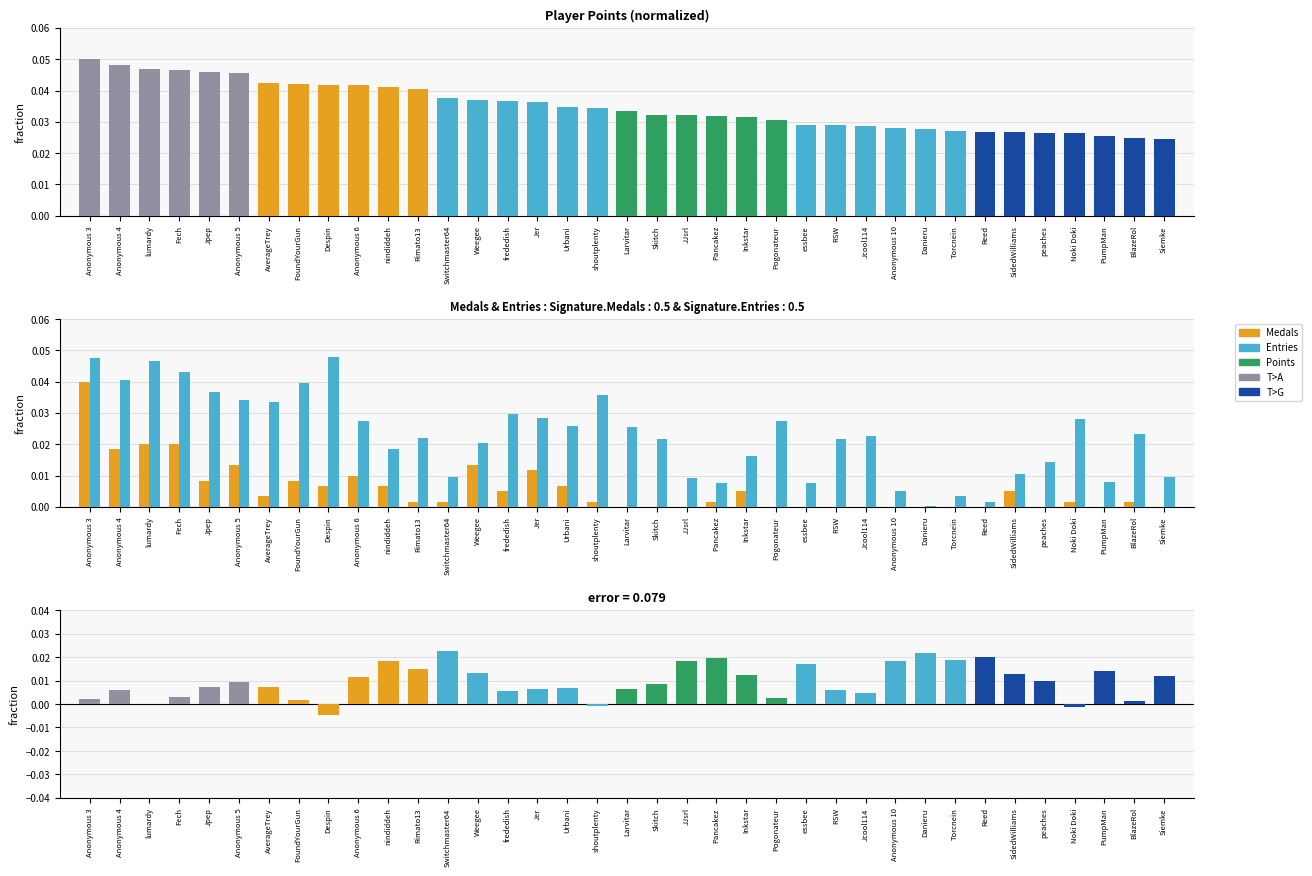

How many values in Medals are above zero?

23